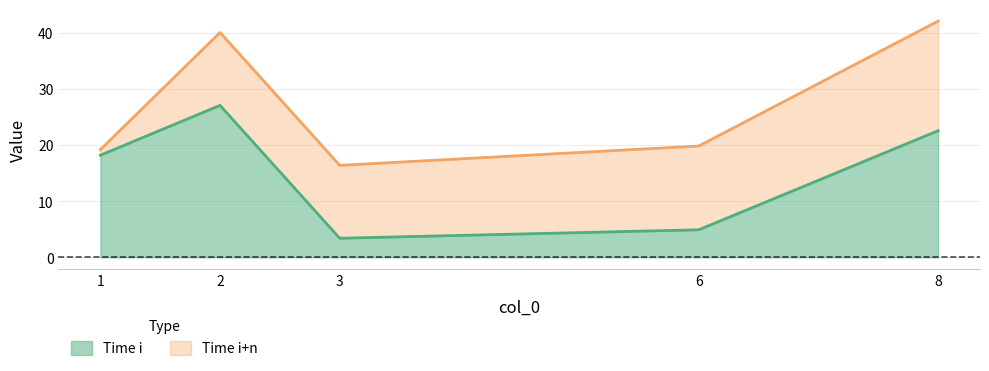

At which category is the sum across all series the highest?

2